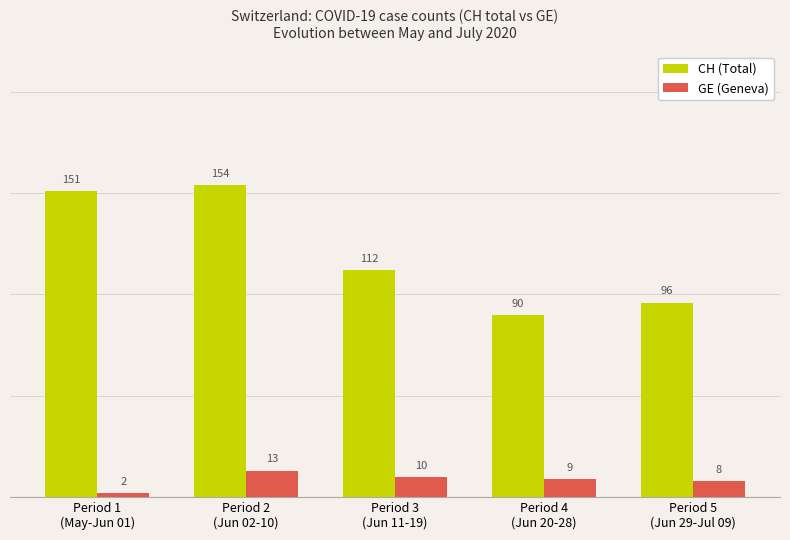

What are all the series names shown in the legend?

CH (Total), GE (Geneva)